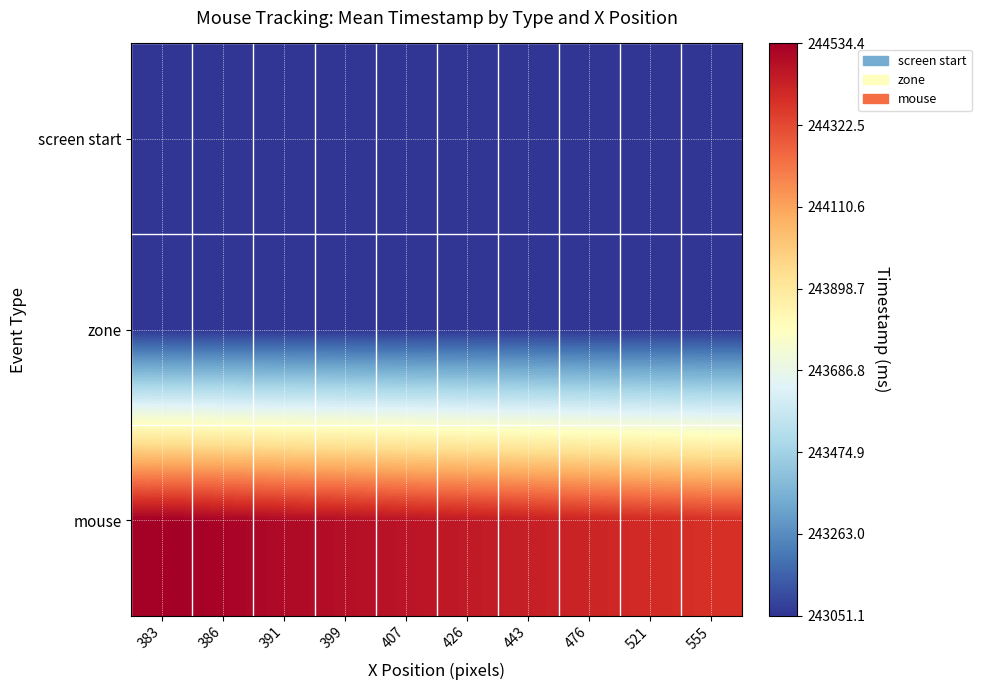

At which category does the chart reach its peak across all series?

383